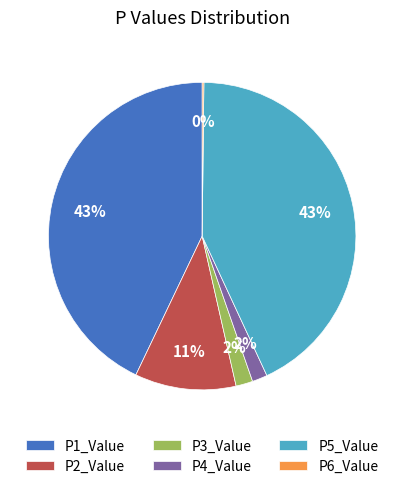

Is P4_Value the majority of the pie?

No